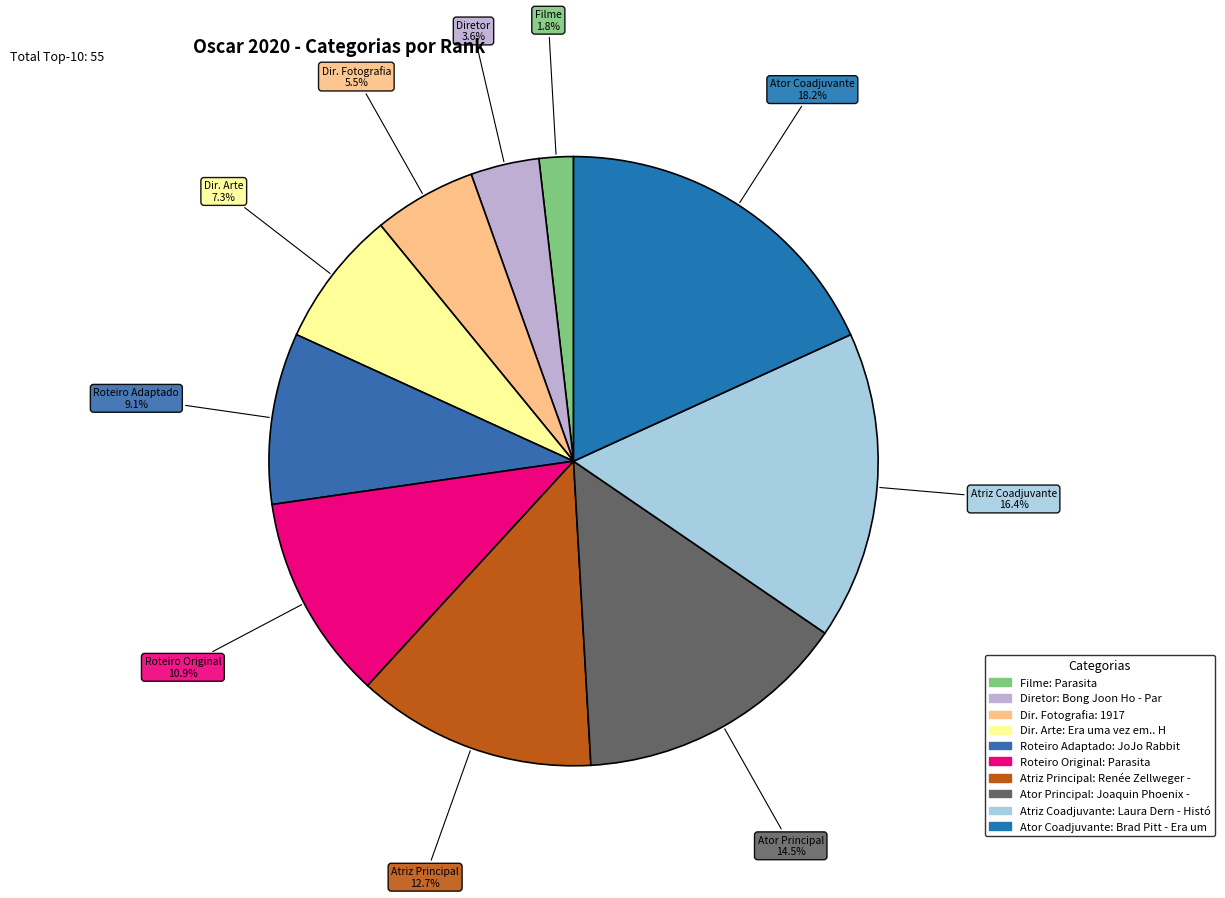

Rank the categories by value from lowest to highest.

Filme, Diretor, Dir. Fotografia, Dir. Arte, Roteiro Adaptado, Roteiro Original, Atriz Principal, Ator Principal, Atriz Coadjuvante, Ator Coadjuvante